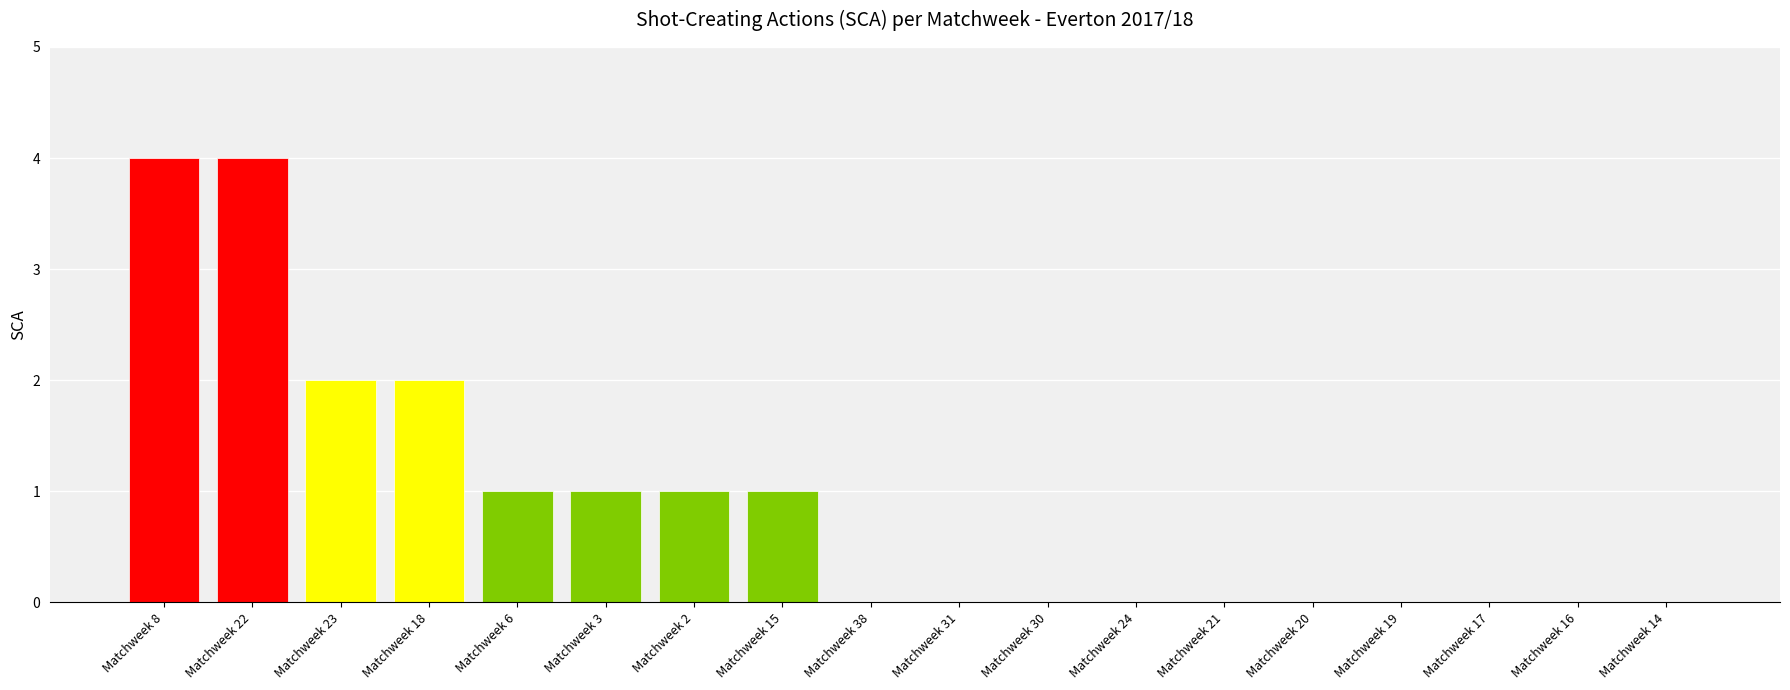

The chart shows a value of 1 at Matchweek 18. True or false?

False